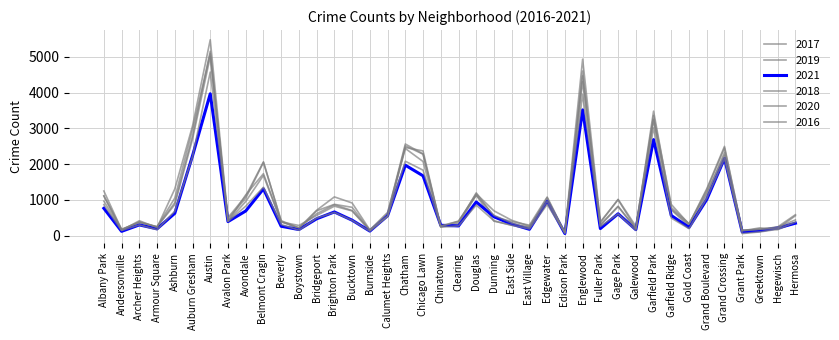

List the labels in order of 2017 value, largest first.

Austin, Englewood, Garfield Park, Auburn Gresham, Chatham, Grand Crossing, Chicago Lawn, Belmont Cragin, Grand Boulevard, Albany Park, Douglas, Avondale, Edgewater, Ashburn, Gage Park, Brighton Park, Bucktown, Garfield Ridge, Bridgeport, Calumet Heights, Hermosa, Dunning, Avalon Park, Beverly, East Side, Archer Heights, Fuller Park, Clearing, Gold Coast, East Village, Galewood, Chinatown, Armour Square, Hegewisch, Boystown, Greektown, Andersonville, Grant Park, Burnside, Edison Park